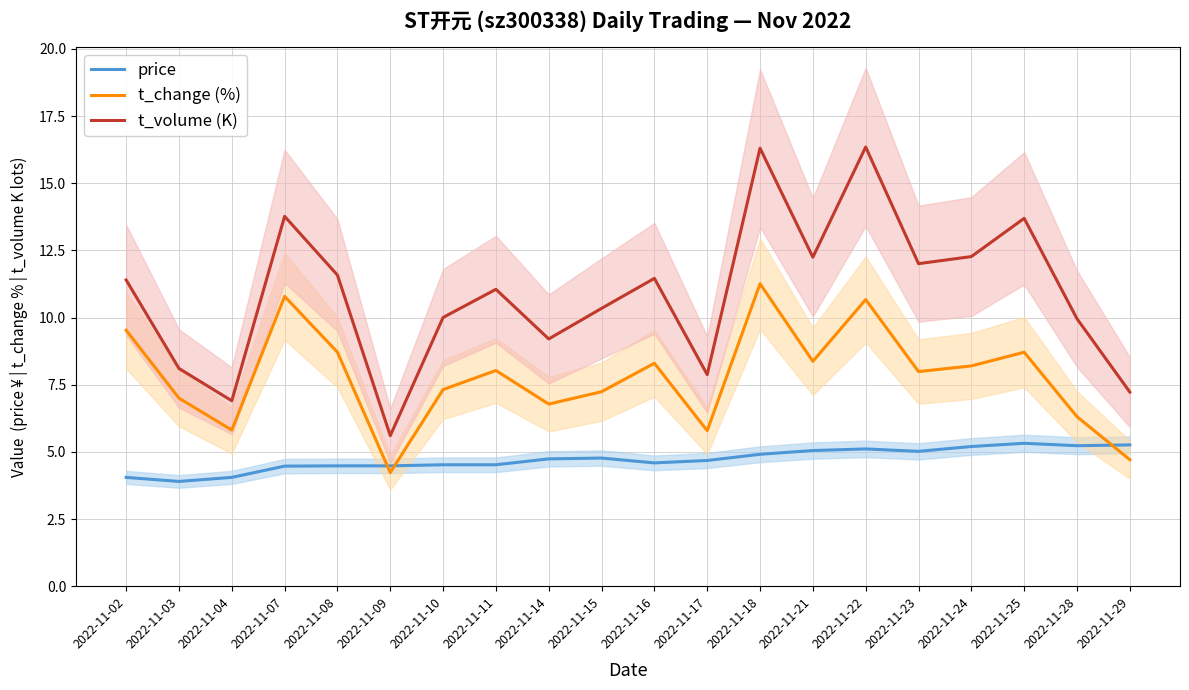

Reading right to left, list all the values displayed in this chart.

price: 5.3	5.2	5.3	5.2	5.0	5.1	5.0	4.9	4.7	4.6	4.8	4.7	4.5	4.5	4.5	4.5	4.5	4.0	3.9	4.0
t_change (%): 4.7	6.3	8.7	8.2	8.0	10.7	8.4	11.3	5.8	8.3	7.2	6.8	8.0	7.3	4.2	8.7	10.8	5.8	7.0	9.5
t_volume (K): 7.2	10.0	13.7	12.3	12.0	16.4	12.2	16.3	7.9	11.5	10.3	9.2	11.1	10.0	5.6	11.6	13.8	6.9	8.1	11.4